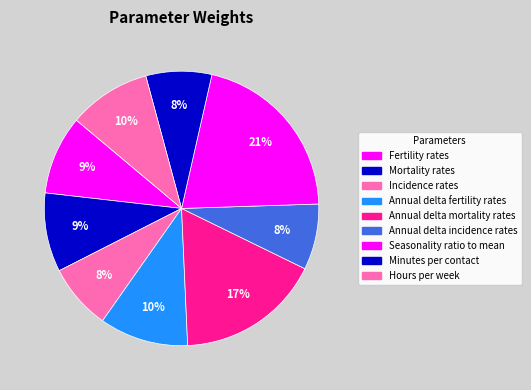

Between Hours per week and Annual delta fertility rates, which is larger?

Annual delta fertility rates